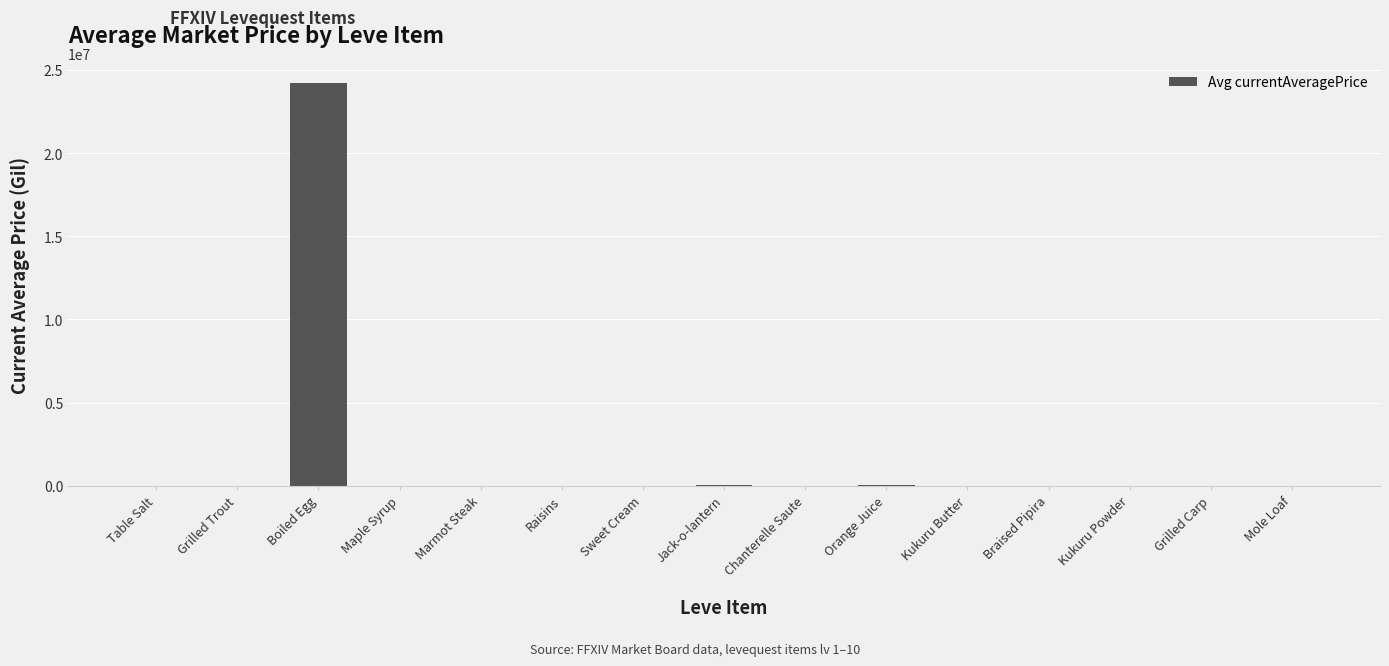

How many series are shown in this chart?

1